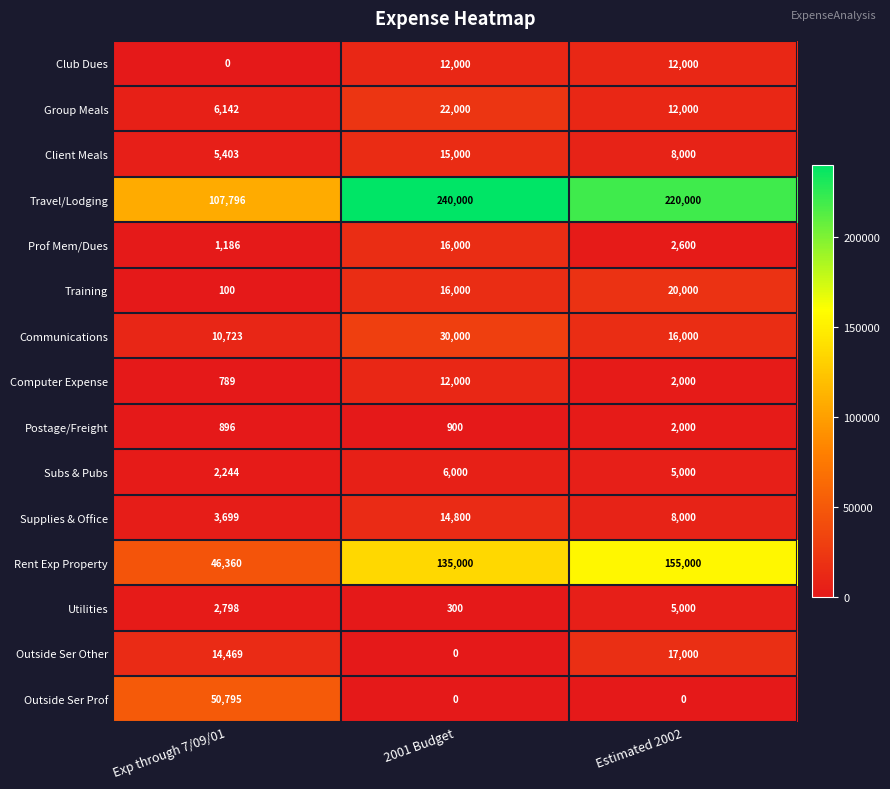

At which category is the sum across all series the highest?

2001 Budget